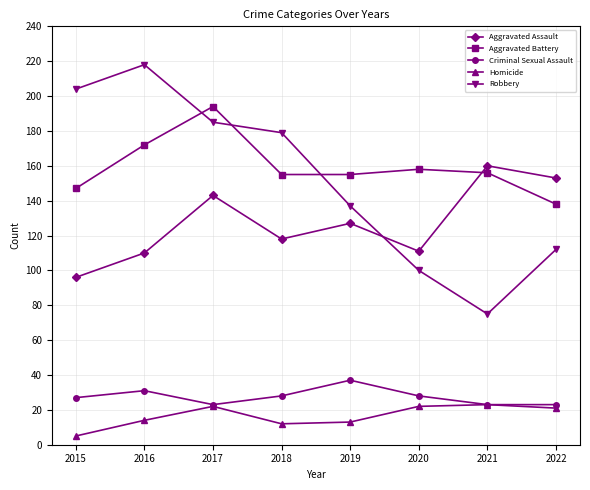

How many values in the Aggravated Assault series are below 127?

4